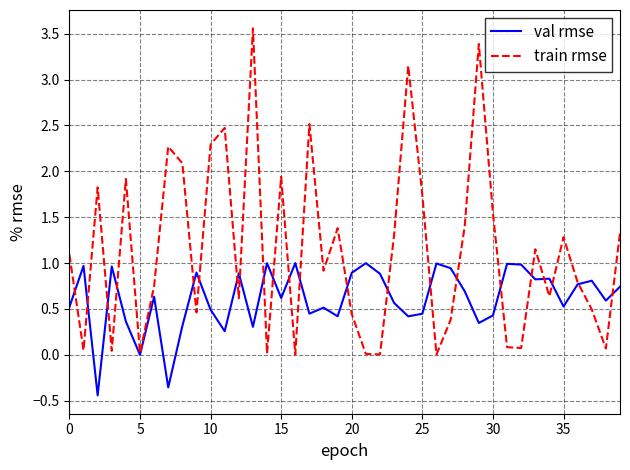

List the series in order of their peak value, highest first.

train rmse, val rmse